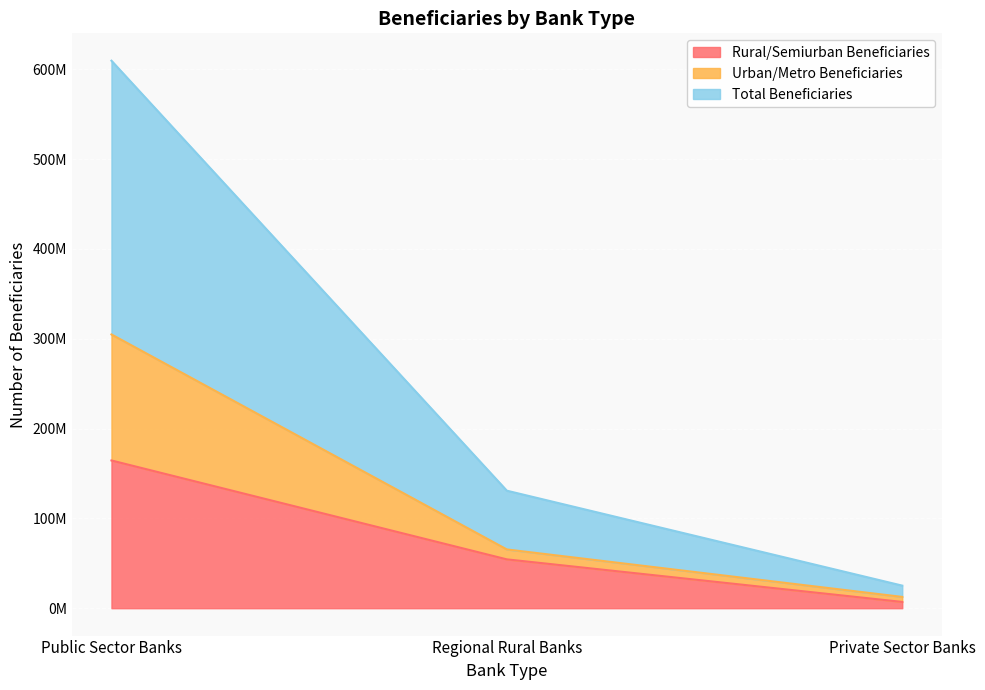

What is the difference between the maximum and minimum values in the Total Beneficiaries series?

584466122